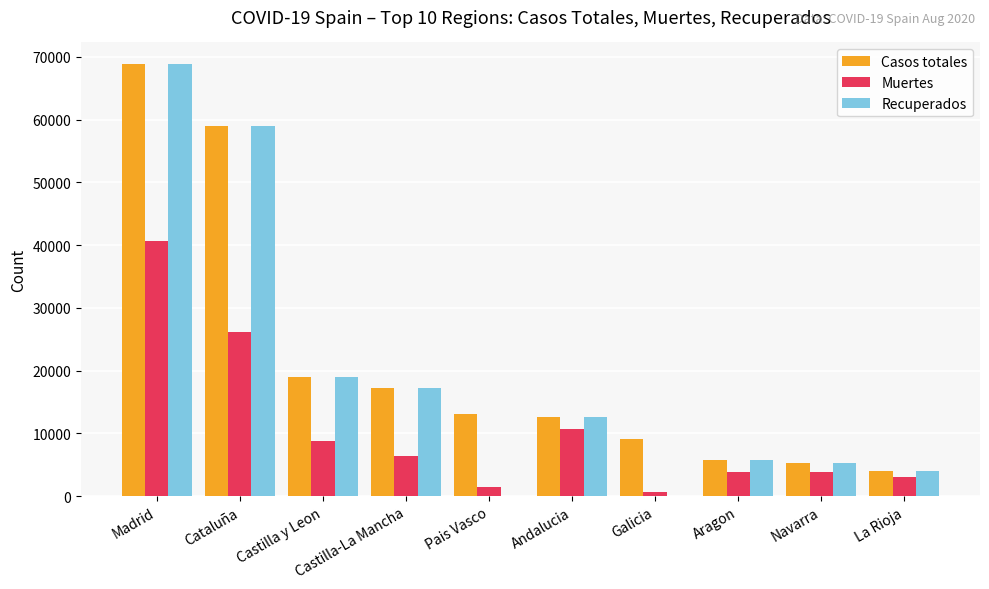

Where is Recuperados nearest to the value 34426?

Castilla y Leon